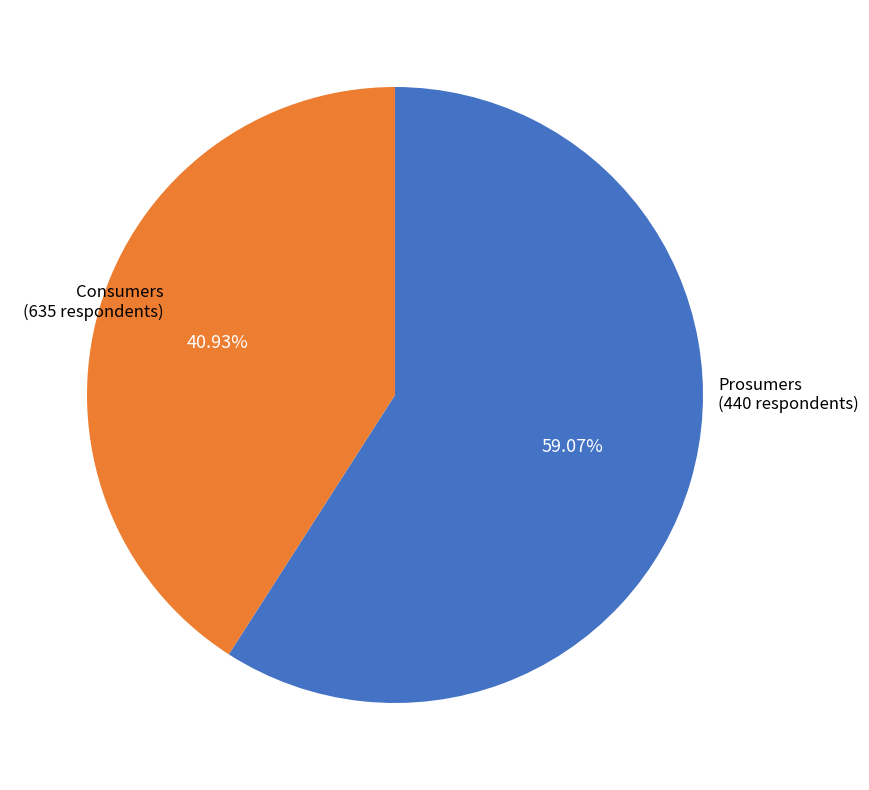

To the nearest percent, what is the difference between the largest and smallest slice percentages?

18%